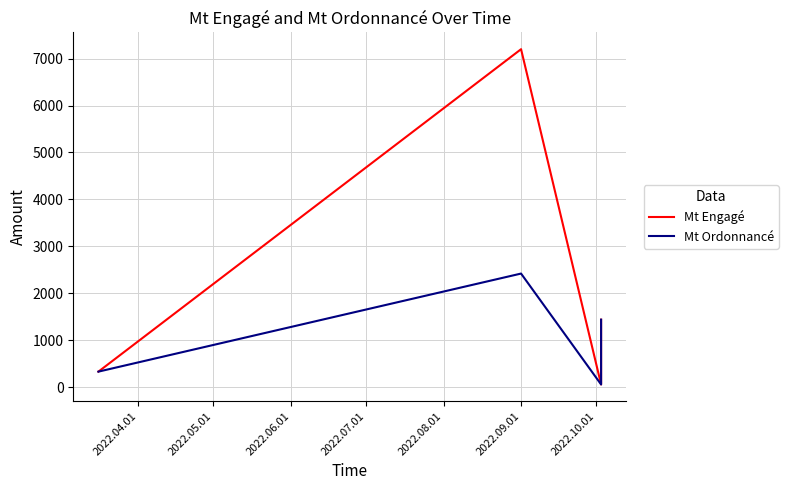

At 2022.06.01, list the series in order from largest to smallest.

Mt Engagé, Mt Ordonnancé